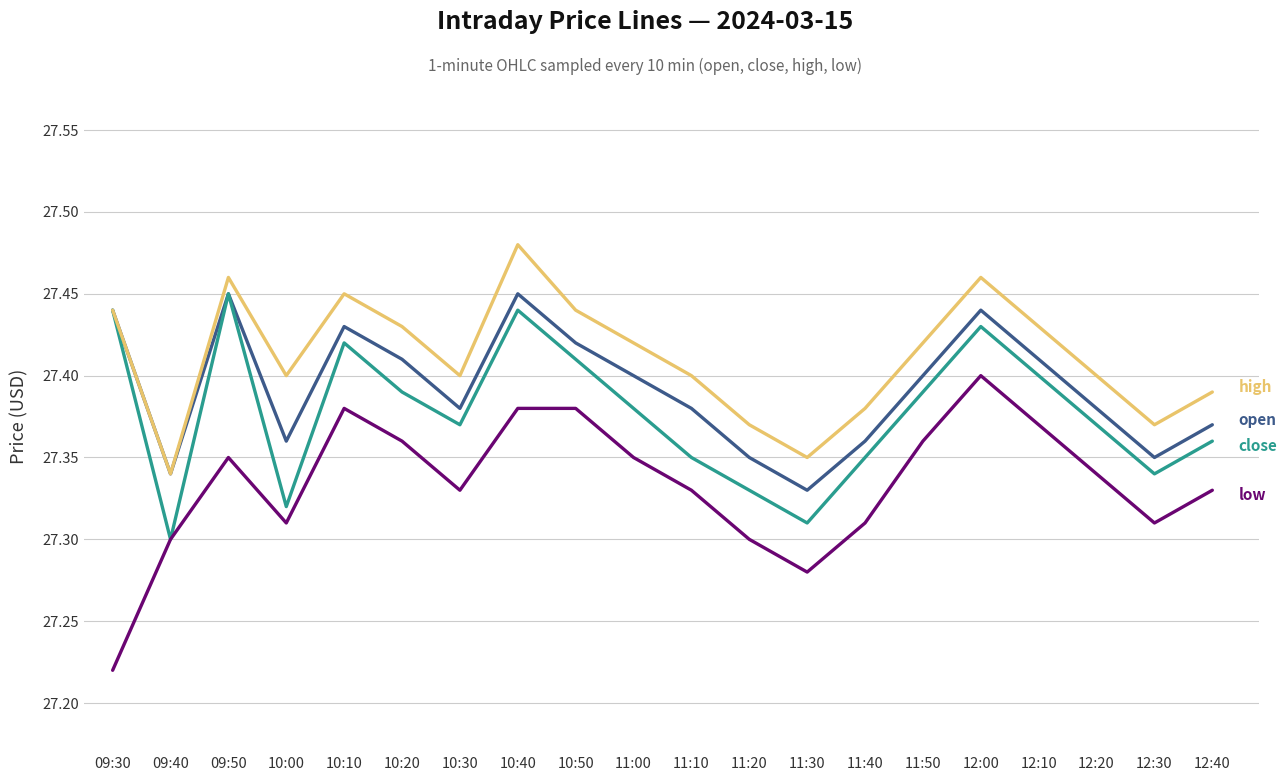

At which category is the sum across all series the highest?

10:40